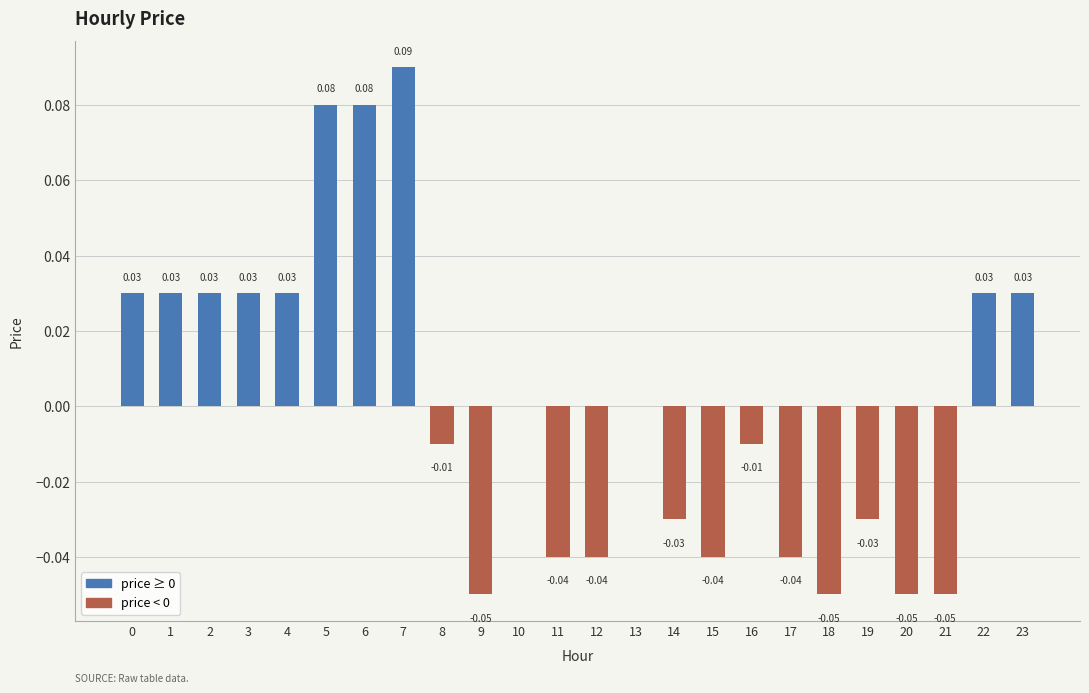

Count the number of data series in this chart.

1